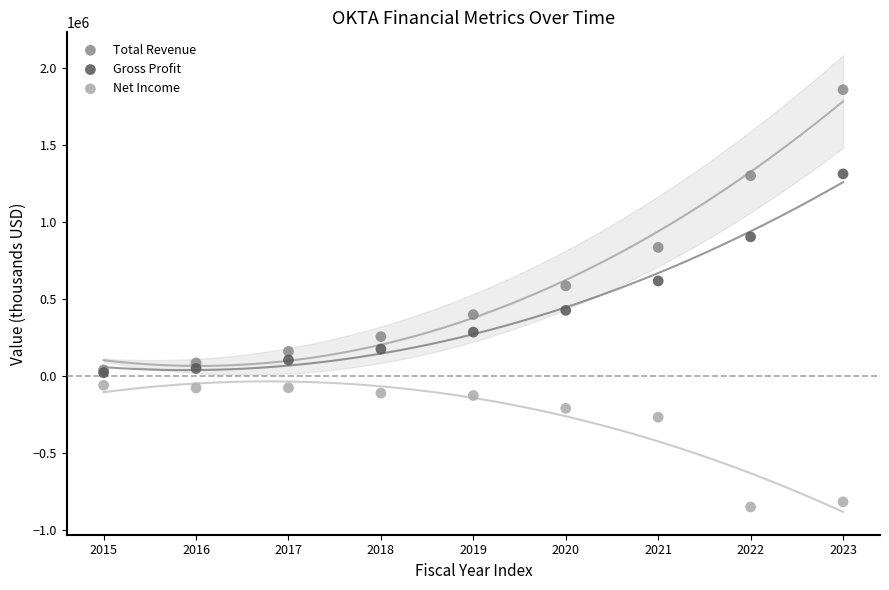

Which series contains the highest Y value?

Total Revenue